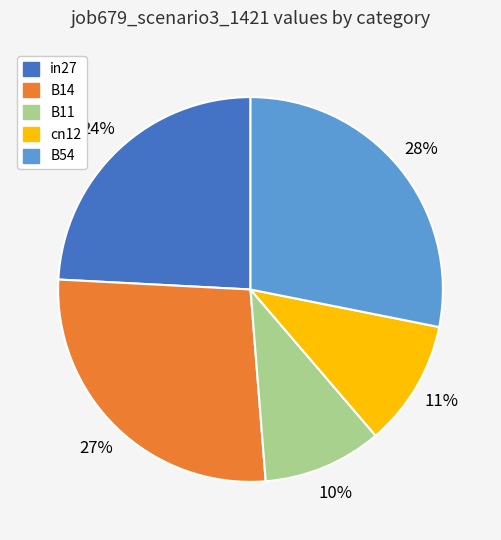

Is it true that B11 is 4% of the pie?

False